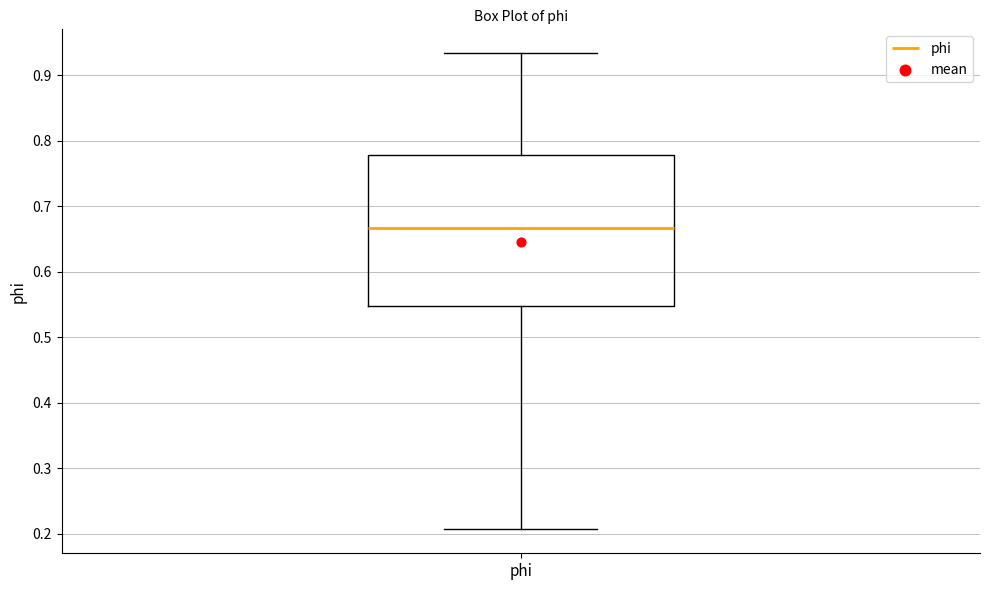

Where does the median line of the box for phi sit on the y-axis? The values are not printed on the chart, so give them approximately, as read against the axis.

0.67